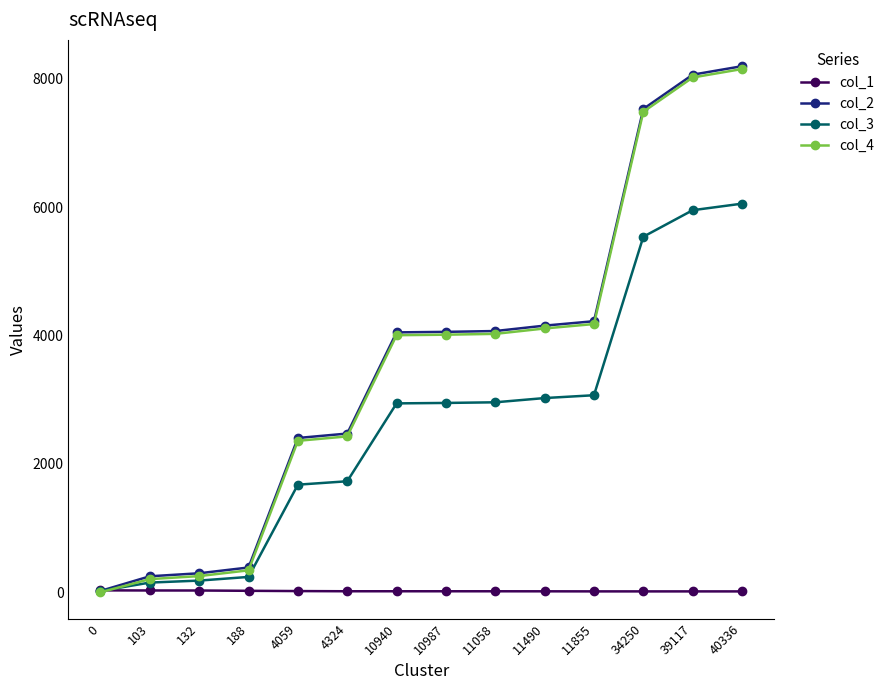

At how many categories does at least one series exceed 432?

10